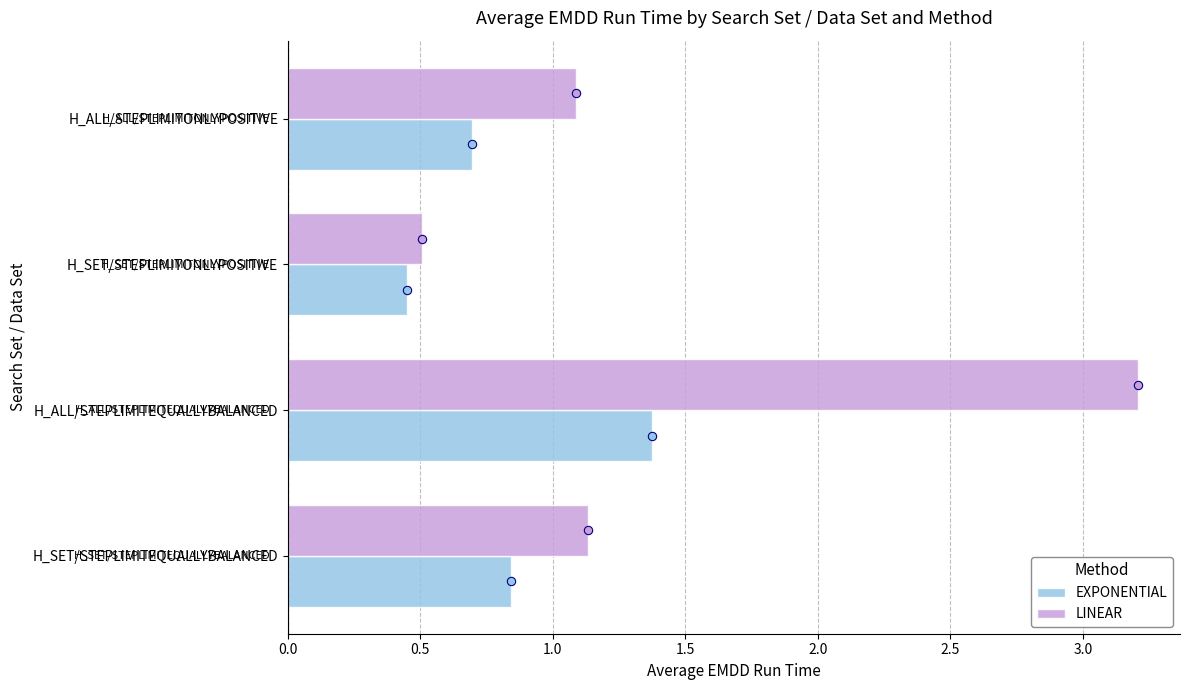

What is the sum of all EXPONENTIAL values?

3.4